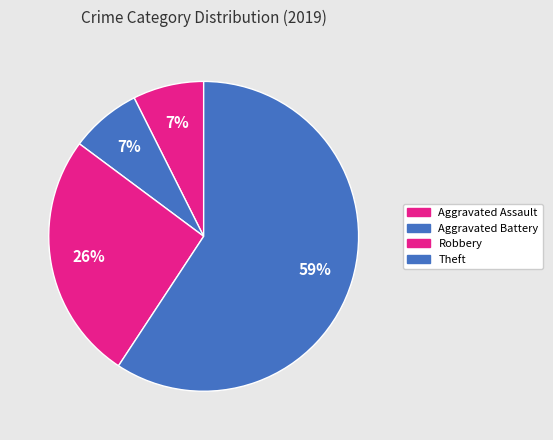

How many segments does this pie chart have?

4